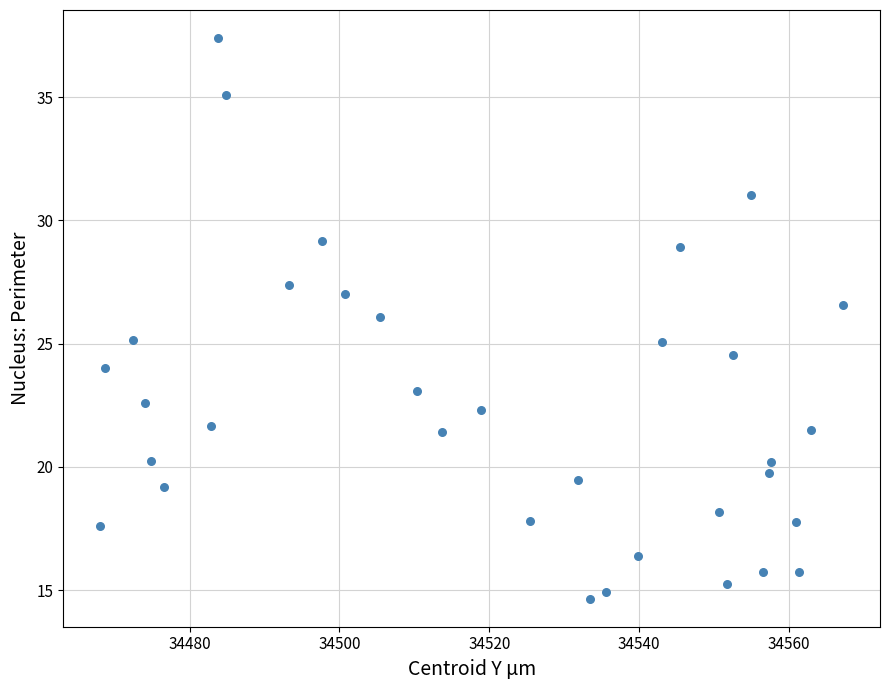

What is the range of Y values (max minus min)?

22.7